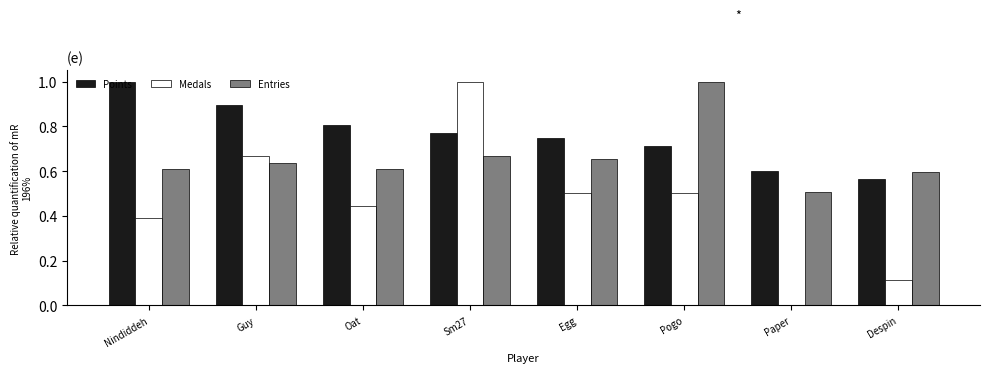

The value of Entries at Egg is 1.1. True or false?

False